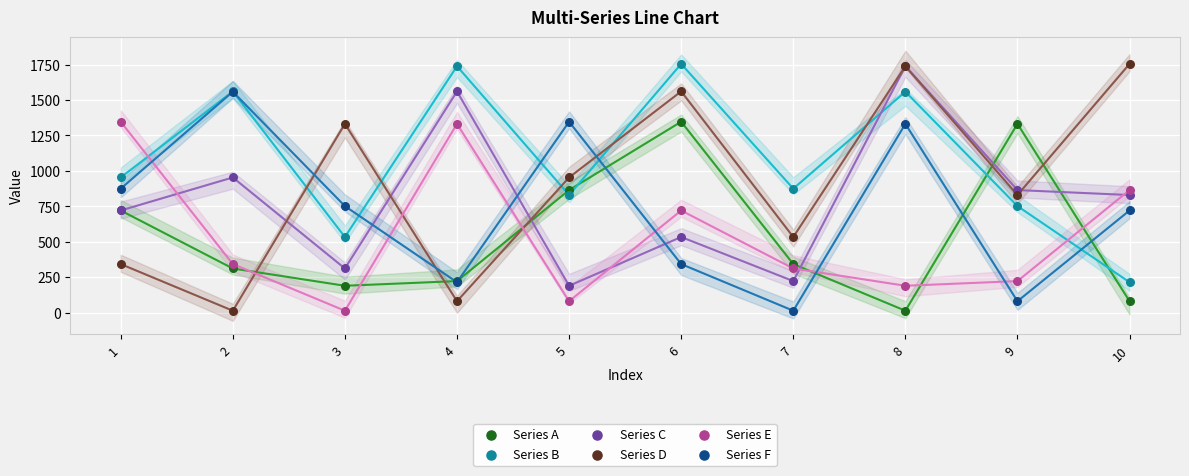

What are all the series names shown in the legend?

Series A, Series B, Series C, Series D, Series E, Series F